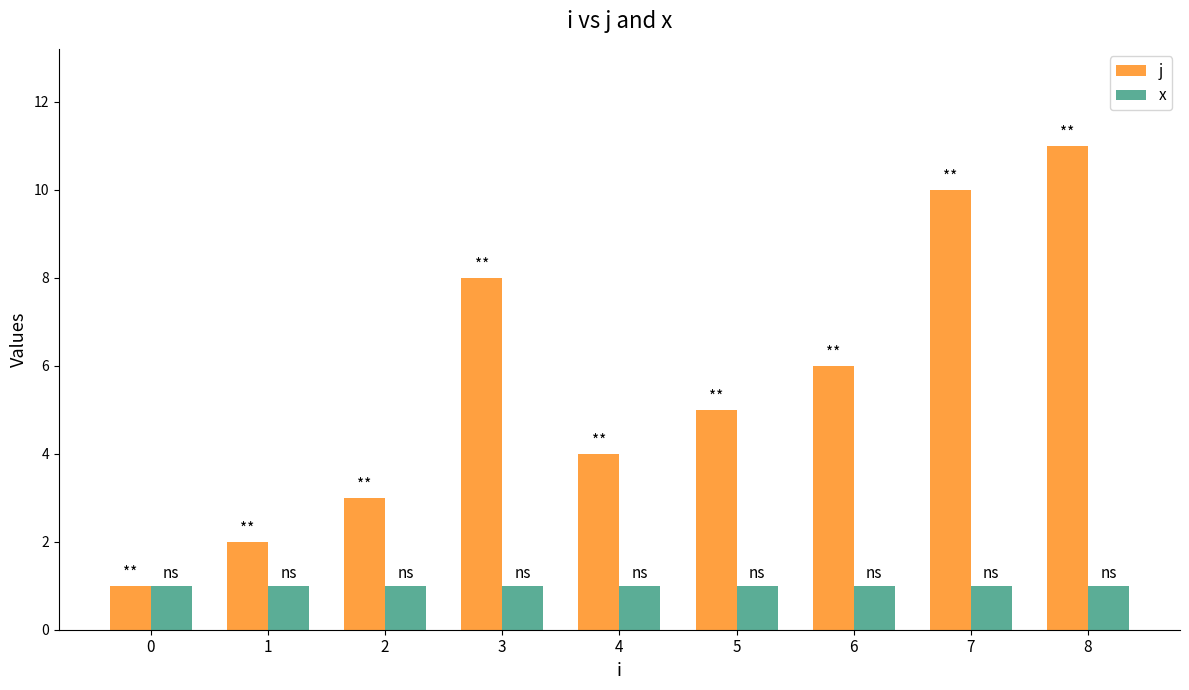

What is the sum of all x values?

9